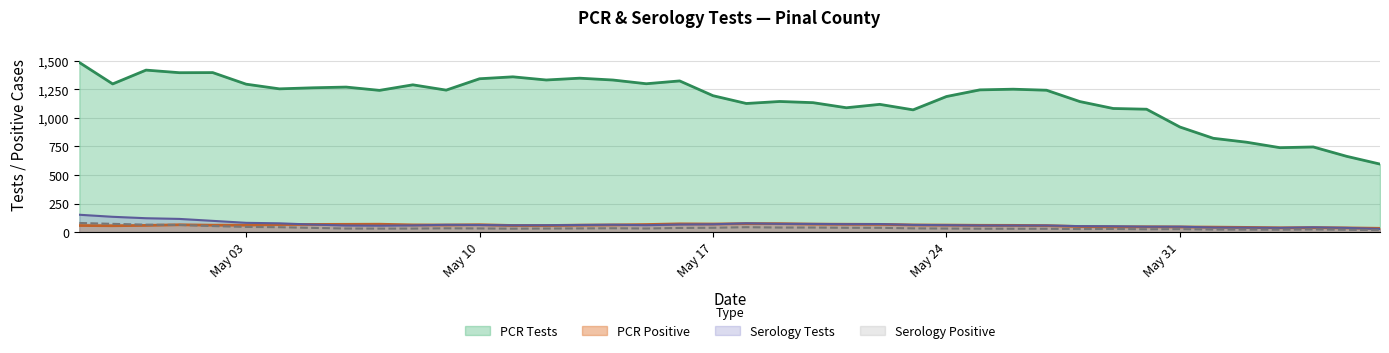

What is the highest value of the pcr_pos series?

96